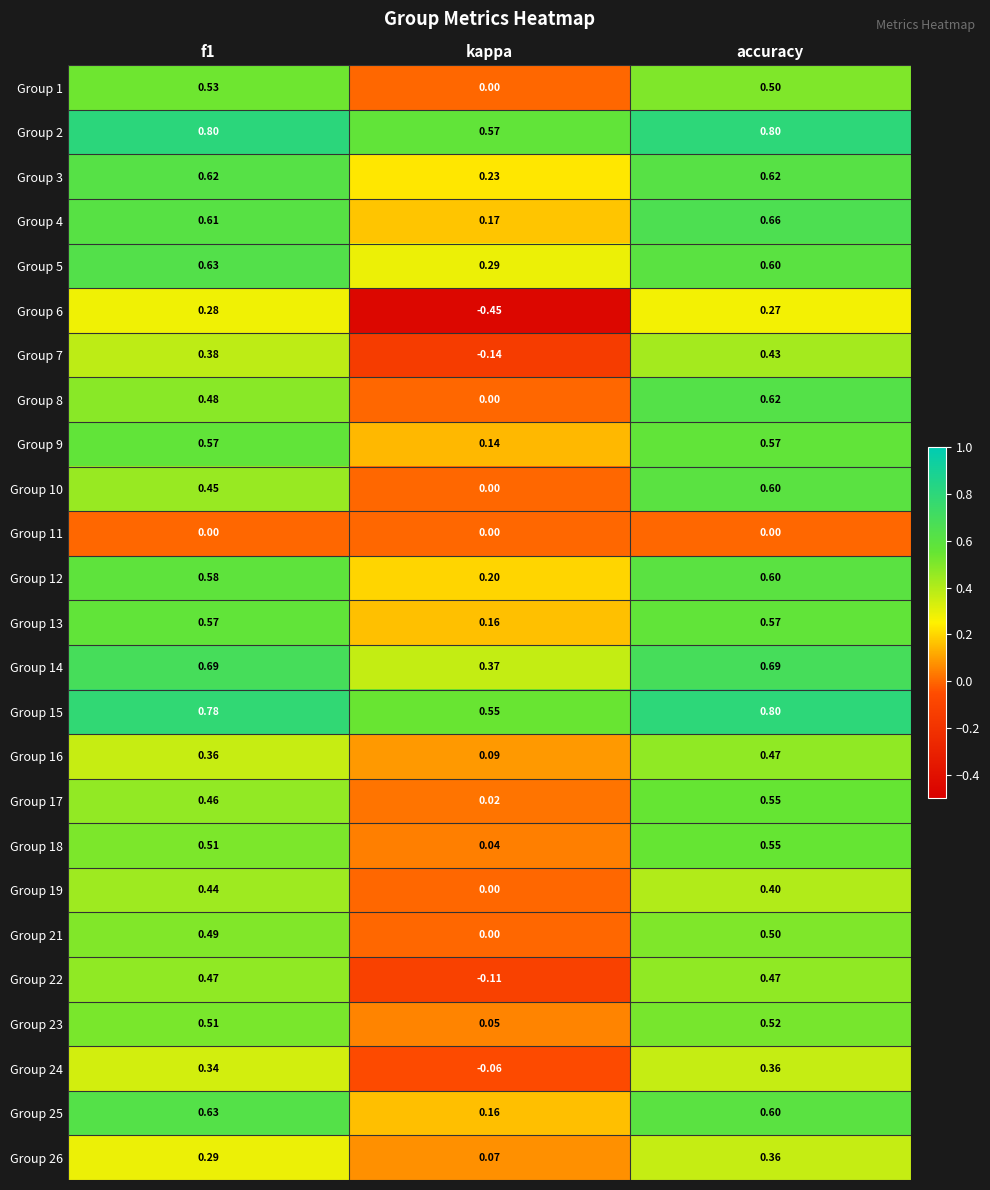

At which label is Group 16 closest to 0?

kappa